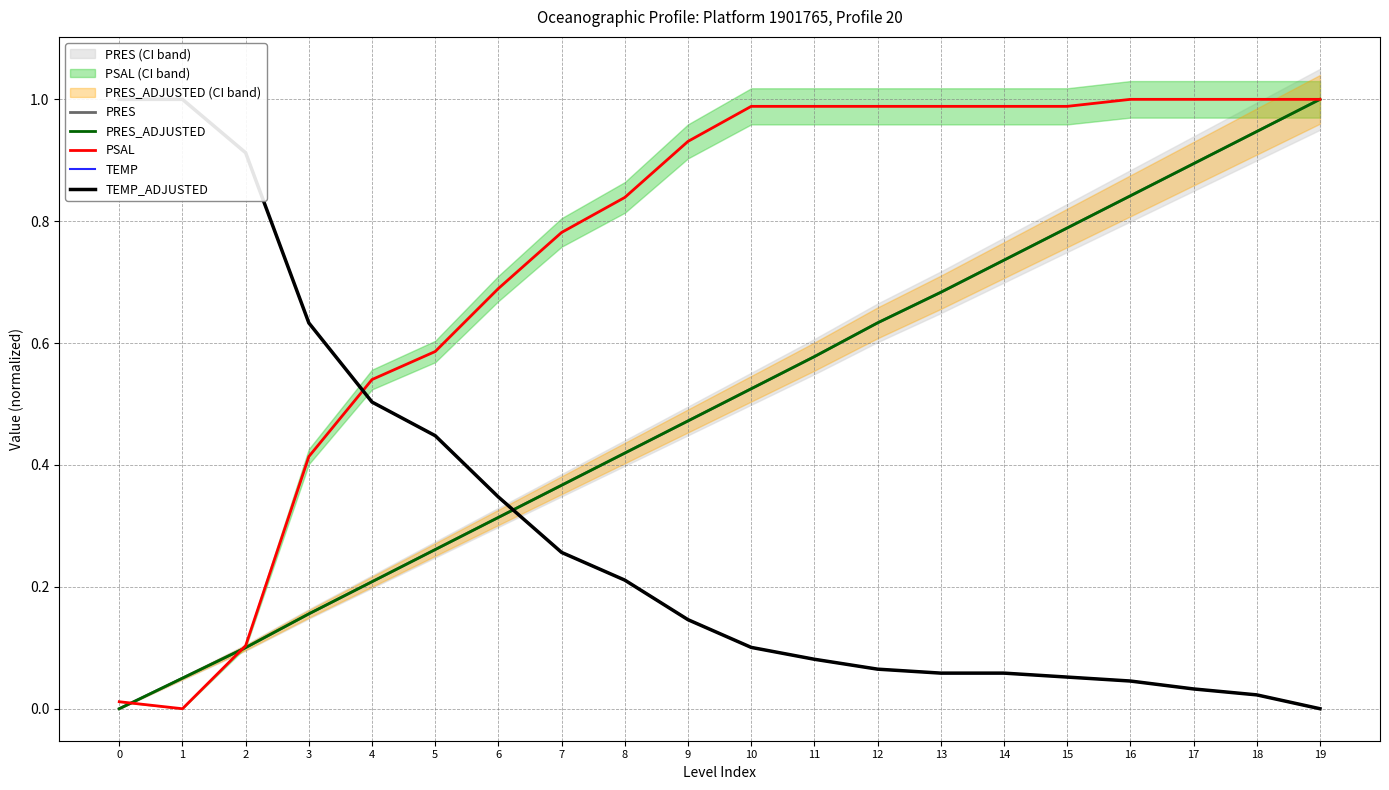

What is the maximum value for PRES?

1.0